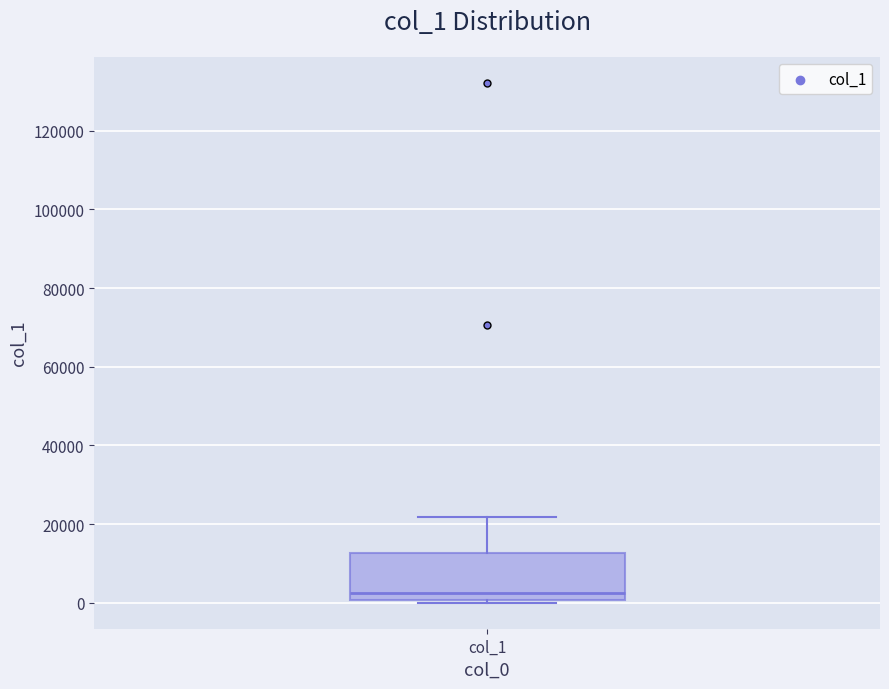

Transcribe this box plot: give where the median line is, the range the box spans, and where the two whiskers end, as read against the y-axis. The values are not printed on the chart, so give them approximately, as read against the axis.

median 2000, box 0 to 12000, whiskers 0 to 22000